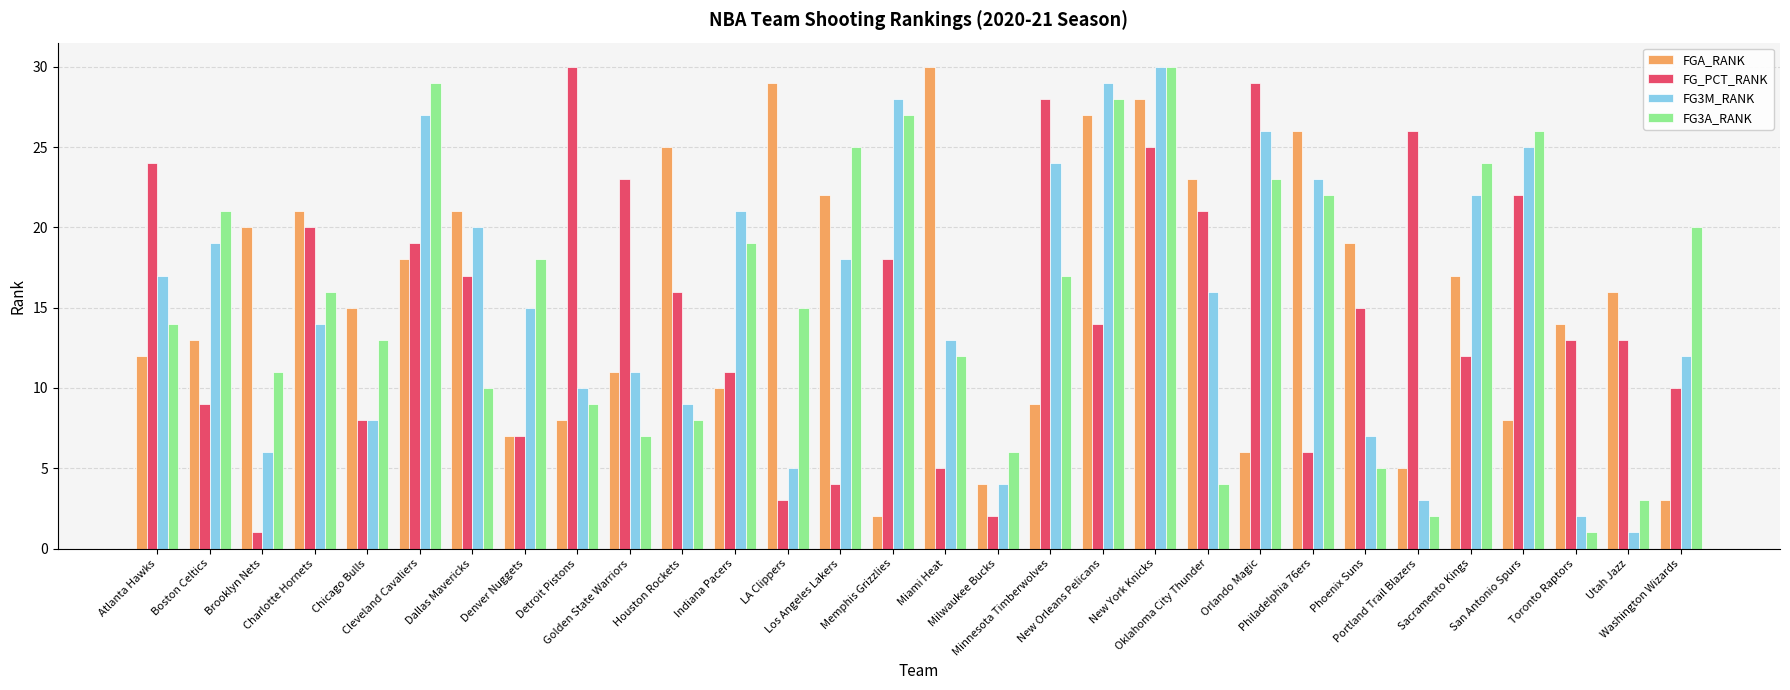

True or false: FG_PCT_RANK has a value of 9 at Boston Celtics.

True